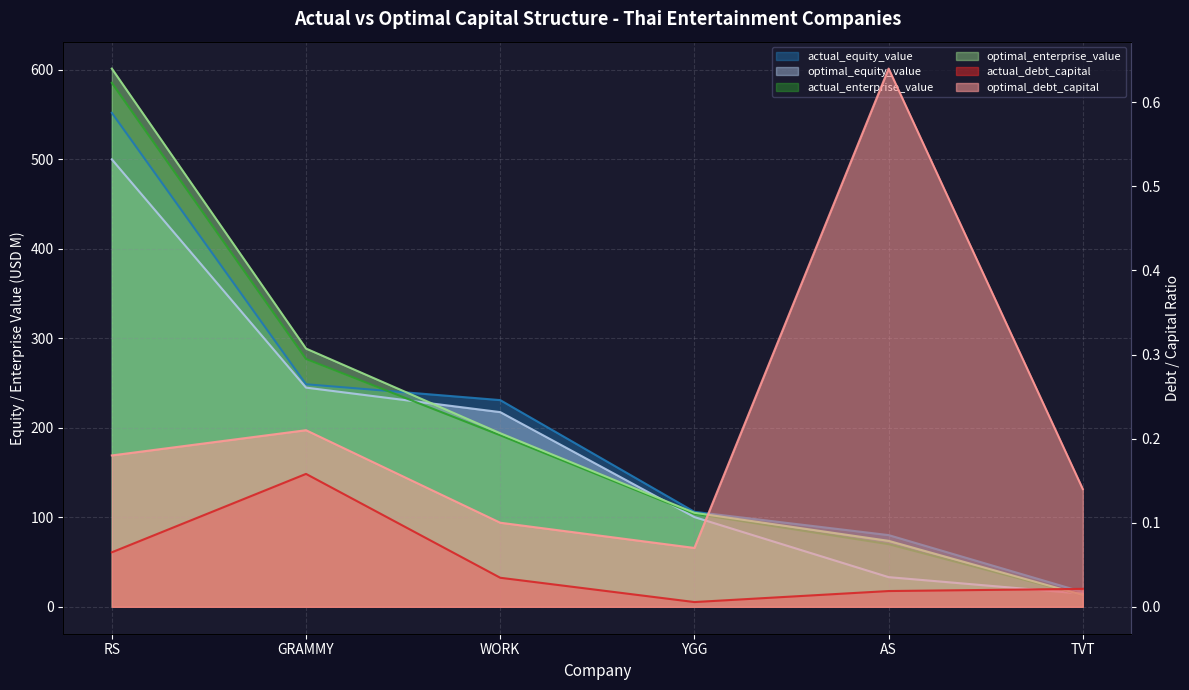

Reading right to left, what are all the values shown in this chart?

actual_debt_capital: 0.0	0.0	0.0	0.0	0.2	0.1
optimal_debt_capital: 0.1	0.6	0.1	0.1	0.2	0.2
actual_equity_value: 16.5	80.1	106.1	230.9	248.6	551.8
optimal_equity_value: 14.6	33.1	100.3	217.5	244.9	499.8
actual_enterprise_value: 13.0	69.9	104.0	191.7	276.9	585.3
optimal_enterprise_value: 13.2	73.7	105.0	193.9	288.5	601.2